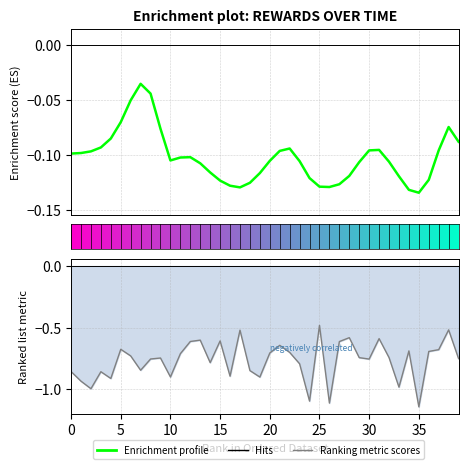

True or false: Ranking metric scores has a value of -1.0 at 22.

False